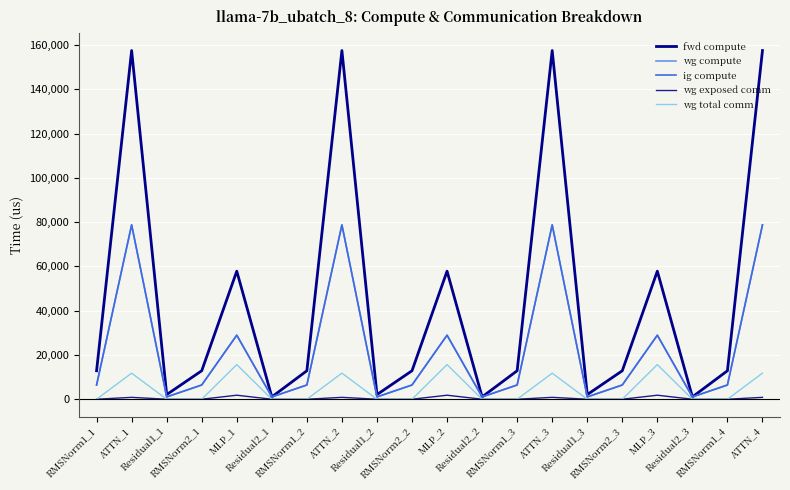

Reading right to left, what are all the values shown in this chart?

fwd compute: ATTN_4=157482.7	RMSNorm1_4=12861.9	Residual2_3=1045.1	MLP_3=57840.5	RMSNorm2_3=12861.9	Residual1_3=2090.2	ATTN_3=157482.7	RMSNorm1_3=12861.9	Residual2_2=1045.1	MLP_2=57840.5	RMSNorm2_2=12861.9	Residual1_2=2090.2	ATTN_2=157482.7	RMSNorm1_2=12861.9	Residual2_1=1045.1	MLP_1=57840.5	RMSNorm2_1=12861.9	Residual1_1=2090.2	ATTN_1=157482.7	RMSNorm1_1=12861.9
wg compute: ATTN_4=78741.3	RMSNorm1_4=6431.0	Residual2_3=1045.1	MLP_3=28920.3	RMSNorm2_3=6431.0	Residual1_3=1045.1	ATTN_3=78741.3	RMSNorm1_3=6431.0	Residual2_2=1045.1	MLP_2=28920.3	RMSNorm2_2=6431.0	Residual1_2=1045.1	ATTN_2=78741.3	RMSNorm1_2=6431.0	Residual2_1=1045.1	MLP_1=28920.3	RMSNorm2_1=6431.0	Residual1_1=1045.1	ATTN_1=78741.3	RMSNorm1_1=6431.0
ig compute: ATTN_4=78741.3	RMSNorm1_4=6431.0	Residual2_3=1045.1	MLP_3=28920.3	RMSNorm2_3=6431.0	Residual1_3=1045.1	ATTN_3=78741.3	RMSNorm1_3=6431.0	Residual2_2=1045.1	MLP_2=28920.3	RMSNorm2_2=6431.0	Residual1_2=1045.1	ATTN_2=78741.3	RMSNorm1_2=6431.0	Residual2_1=1045.1	MLP_1=28920.3	RMSNorm2_1=6431.0	Residual1_1=1045.1	ATTN_1=78741.3	RMSNorm1_1=6431.0
wg exposed comm: ATTN_4=853.3	RMSNorm1_4=0.0	Residual2_3=0.0	MLP_3=1819.7	RMSNorm2_3=0.0	Residual1_3=0.0	ATTN_3=853.3	RMSNorm1_3=0.0	Residual2_2=0.0	MLP_2=1819.7	RMSNorm2_2=0.0	Residual1_2=0.0	ATTN_2=853.3	RMSNorm1_2=0.0	Residual2_1=0.0	MLP_1=1819.7	RMSNorm2_1=0.0	Residual1_1=0.0	ATTN_1=853.3	RMSNorm1_1=0.0
wg total comm: ATTN_4=11780.2	RMSNorm1_4=0.0	Residual2_3=0.0	MLP_3=15648.0	RMSNorm2_3=0.0	Residual1_3=0.0	ATTN_3=11780.2	RMSNorm1_3=0.0	Residual2_2=0.0	MLP_2=15648.0	RMSNorm2_2=0.0	Residual1_2=0.0	ATTN_2=11780.2	RMSNorm1_2=0.0	Residual2_1=0.0	MLP_1=15648.0	RMSNorm2_1=0.0	Residual1_1=0.0	ATTN_1=11780.2	RMSNorm1_1=0.0